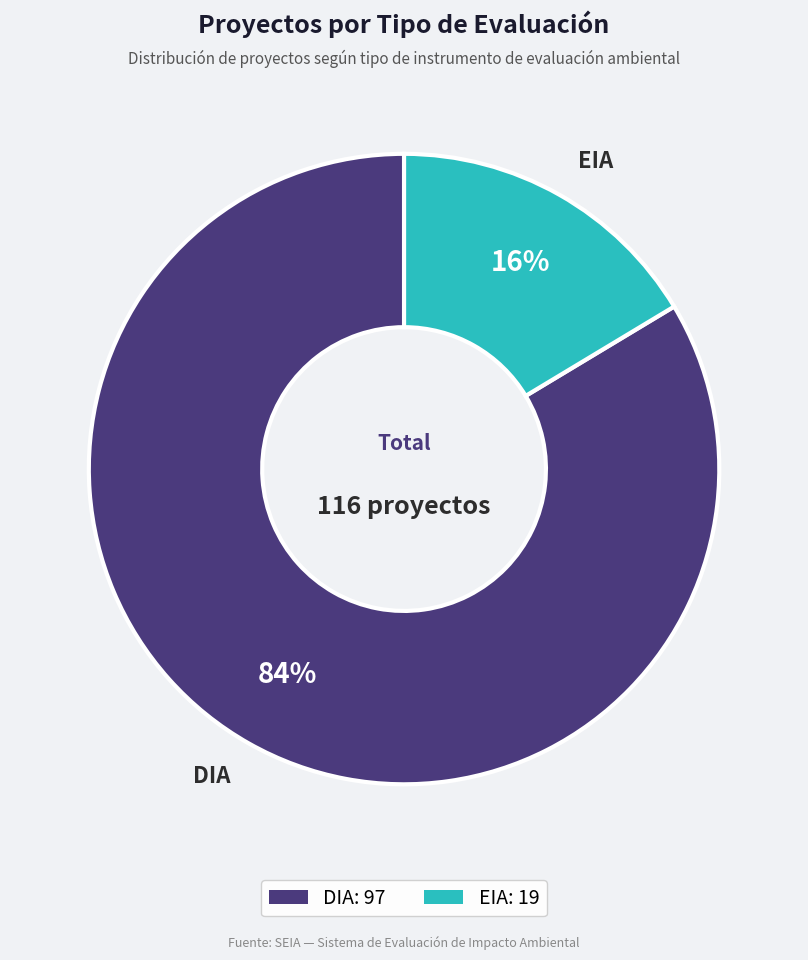

Do DIA and EIA together represent more than half of the pie?

Yes